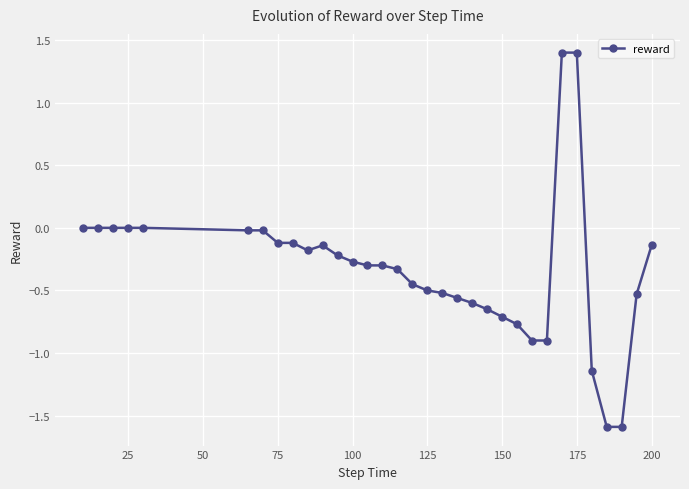

What is the greatest value displayed?

1.4